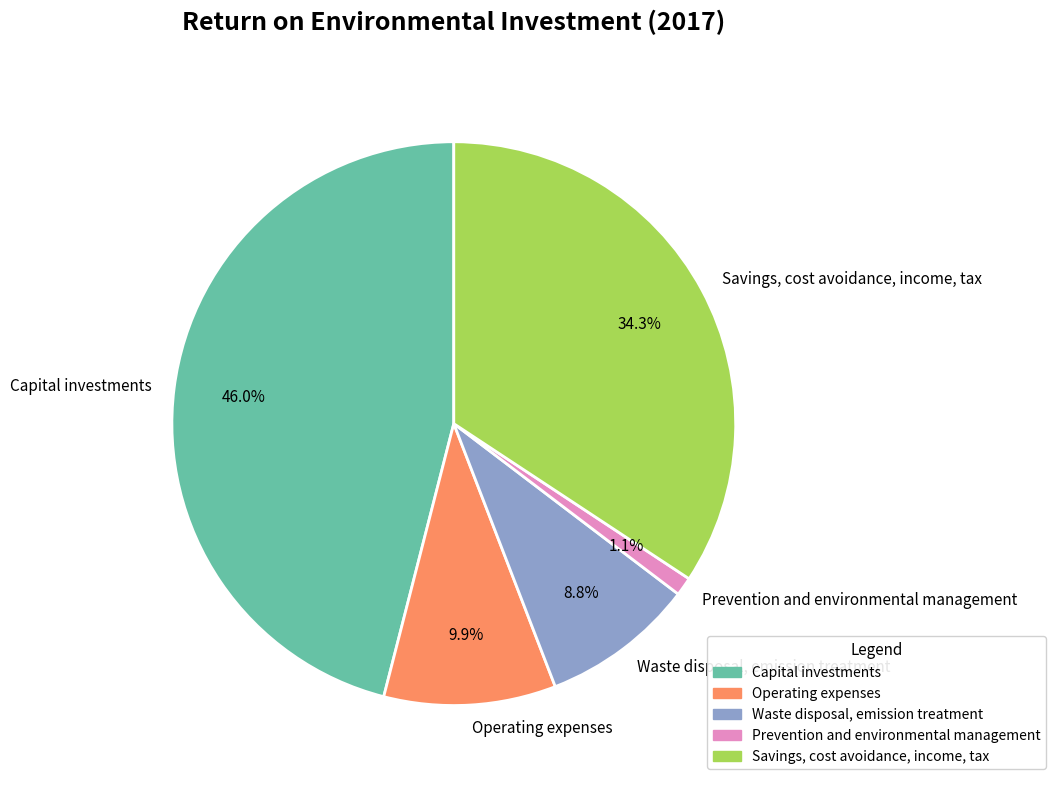

How many slices are in this pie chart?

5